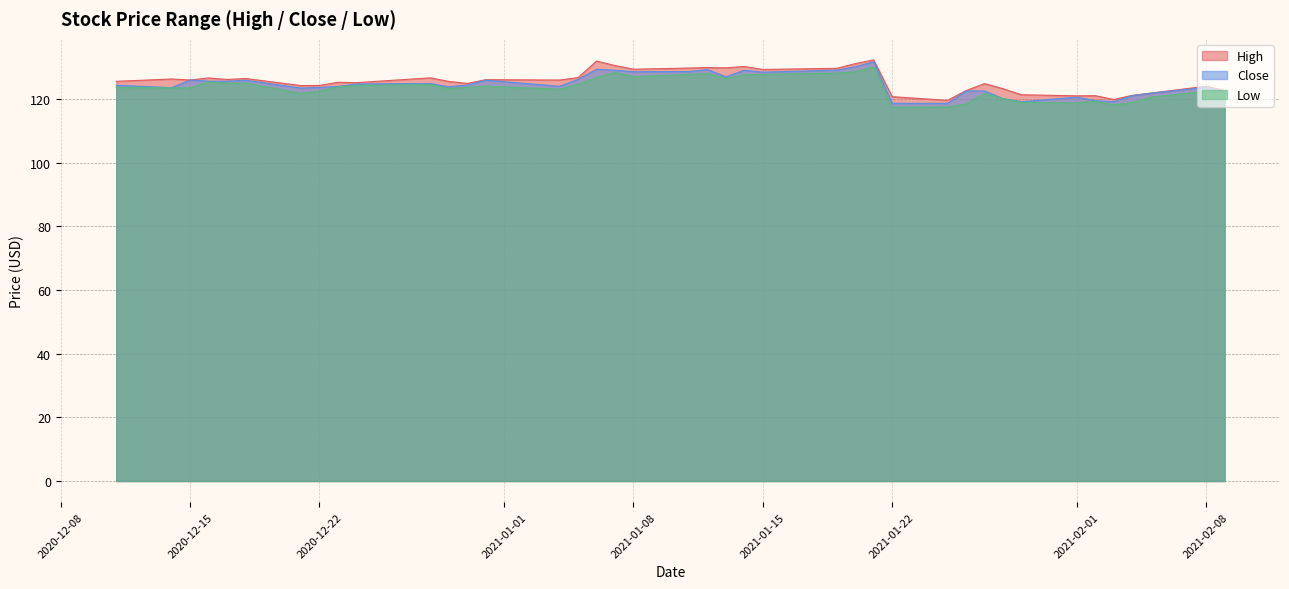

What is the lowest value of the High series?

119.5